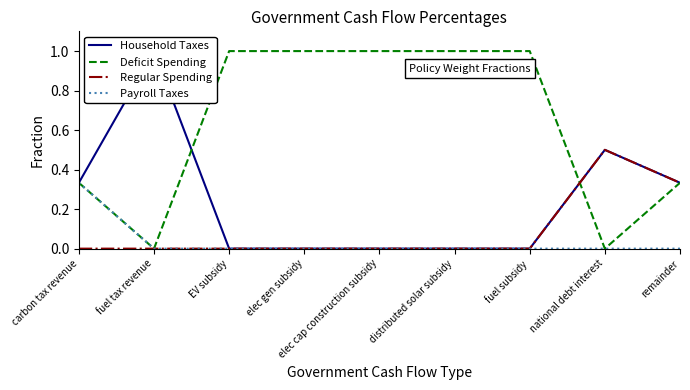

Which category has the lowest value in the Regular Spending series?

carbon tax revenue